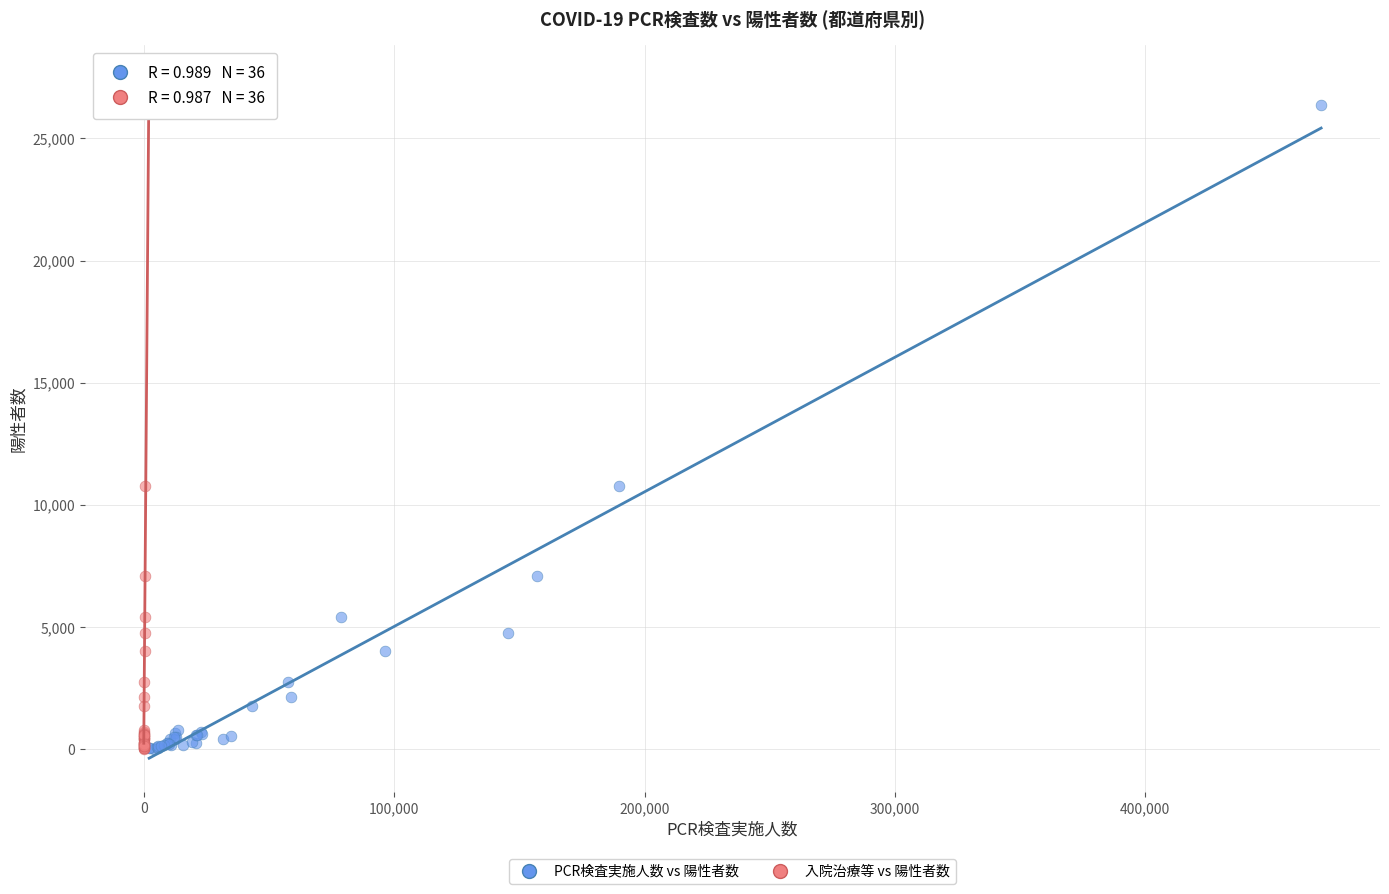

What are all the series names shown in the legend?

PCR検査実施人数 vs 陽性者数, 入院治療等 vs 陽性者数